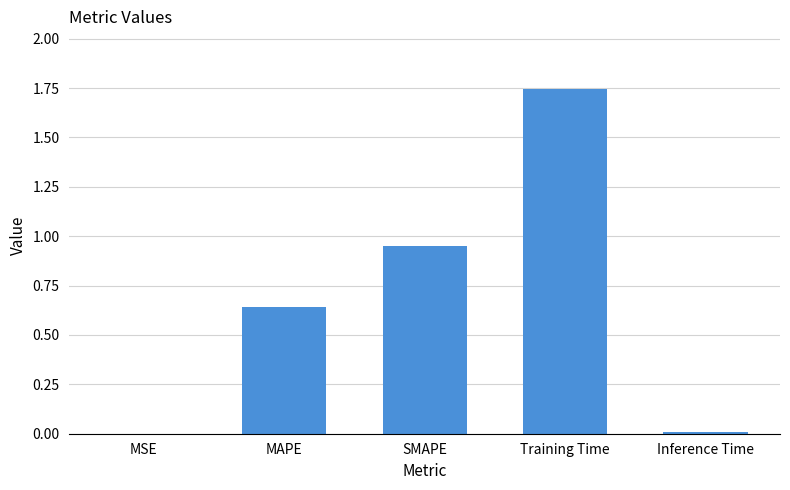

True or false: the data shows 0.0 at Inference Time.

True